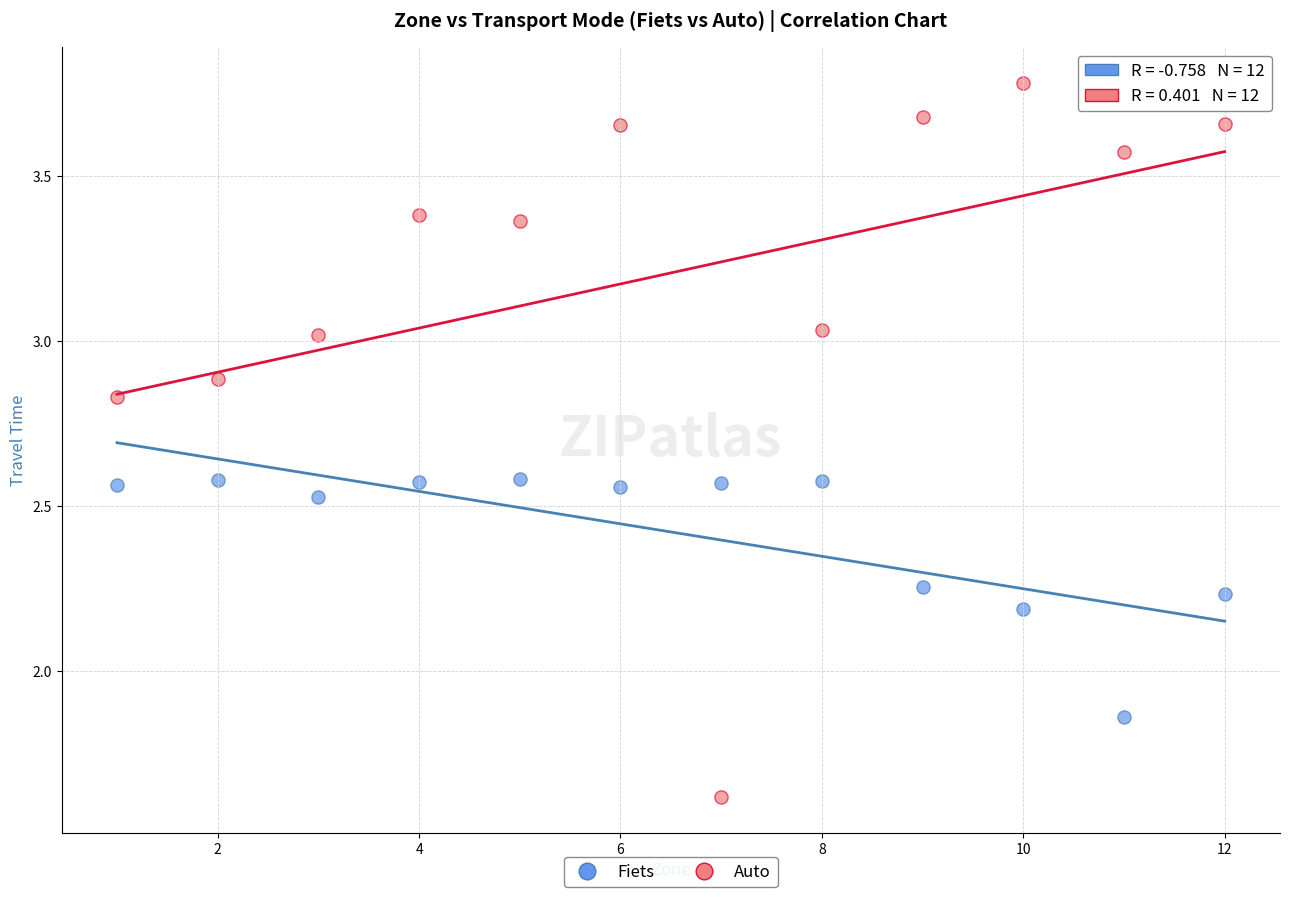

Which series contains the lowest Y value?

Auto